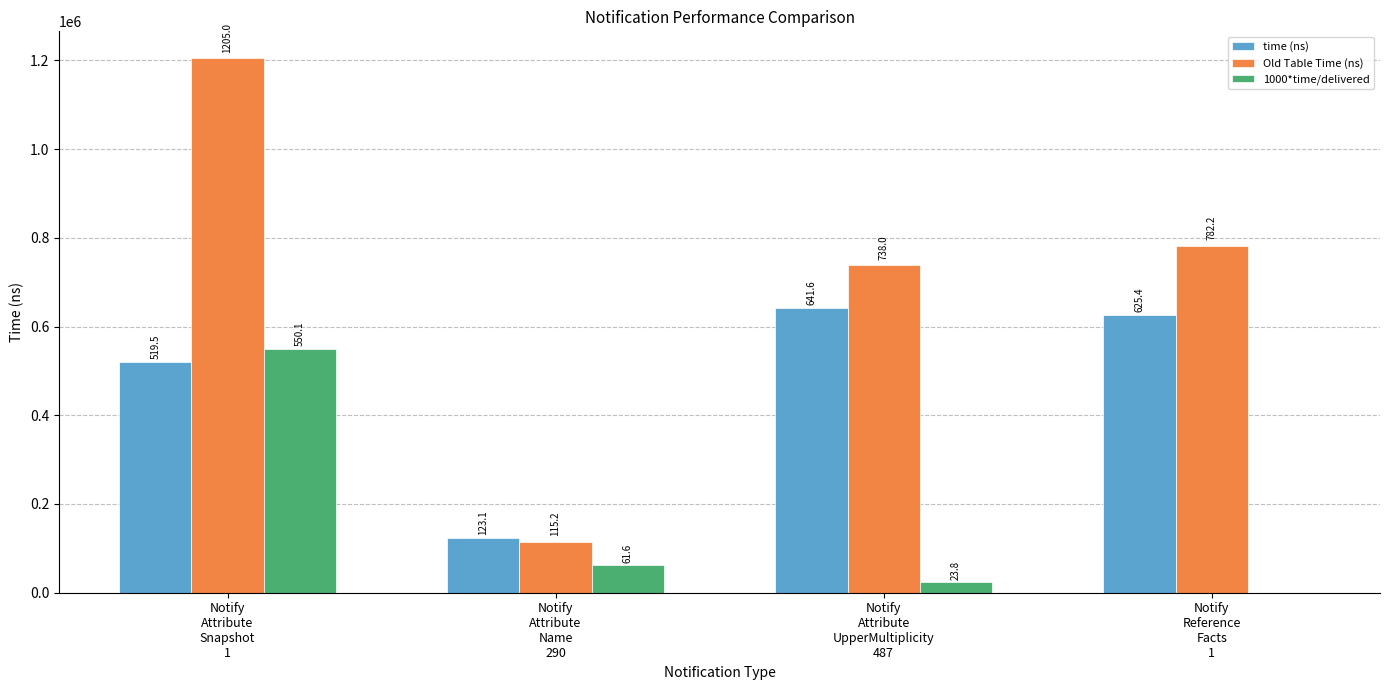

Reading right to left, transcribe all the data shown in this chart.

time (ns): 625428.1	641637.4	123100.3	519471.9
Old Table Time (ns): 782179.6	738001.9	115200.7	1205035.3
1000*time/delivered: 0.0	23764.3	61550.1	550124.9